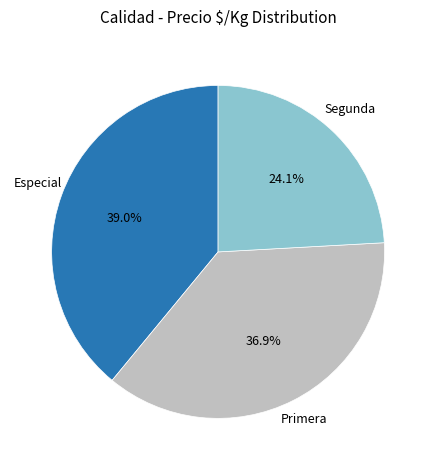

Count the number of slices in the pie.

3